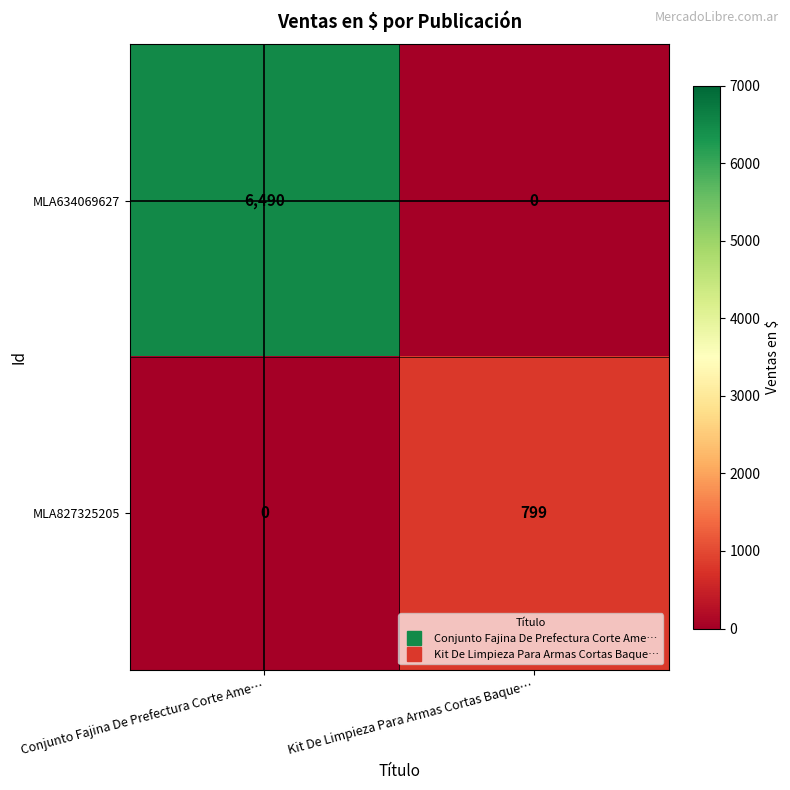

Which series has the largest range (max minus min)?

MLA634069627